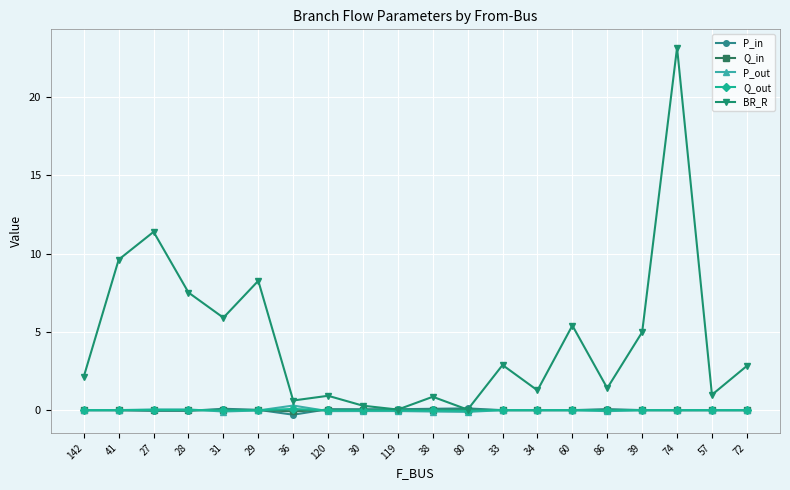

What is the value of the BR_R point at the 19th from the left?

1.0